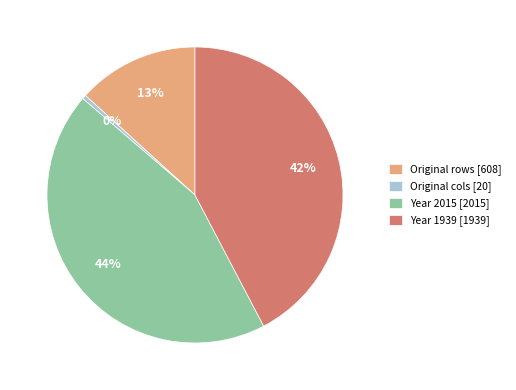

Is the sum of Year 1939 and Original rows greater than half?

Yes